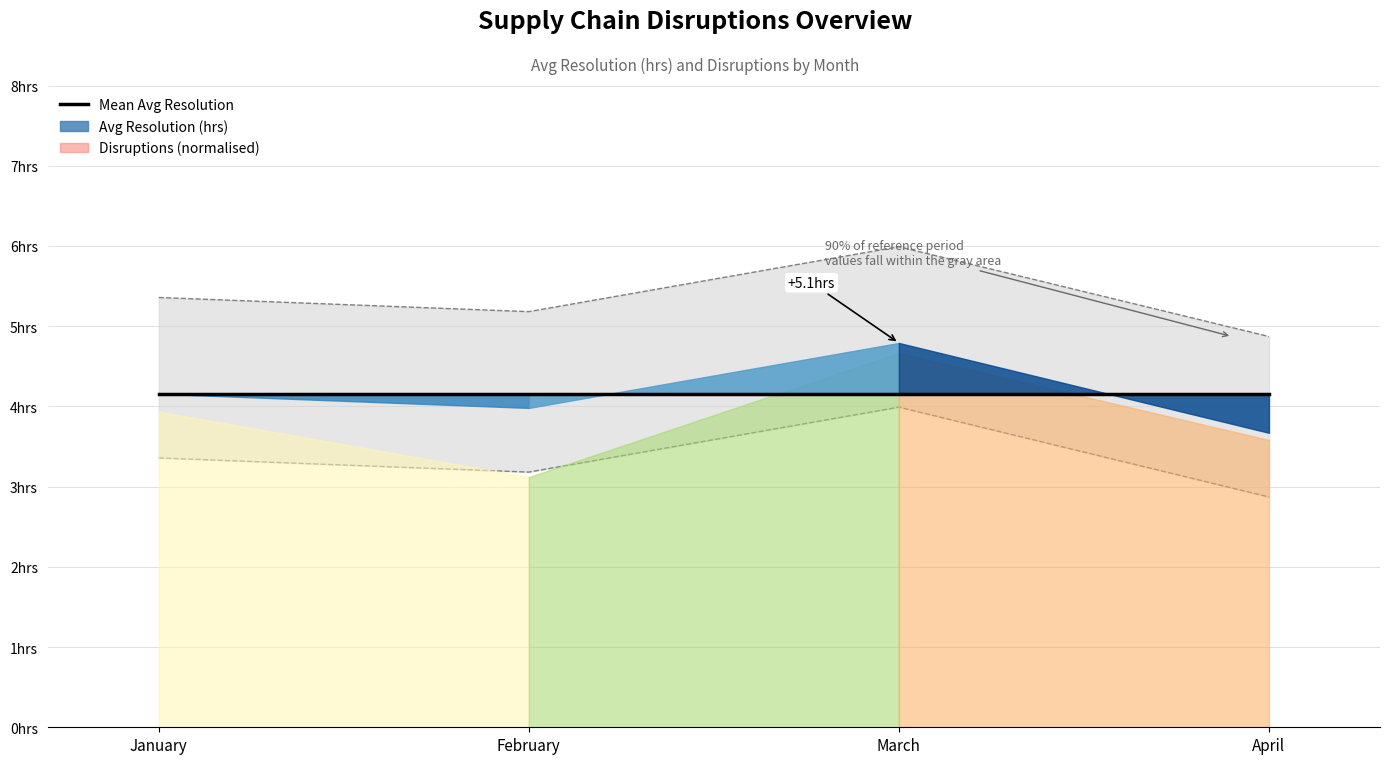

How many interior local valleys does the Avg Resolution (hrs) series have?

1